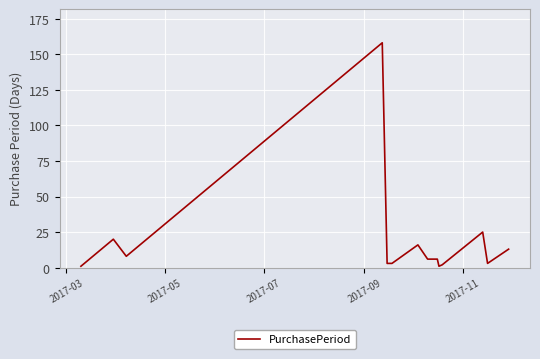

What is the difference between the maximum and minimum values?

157